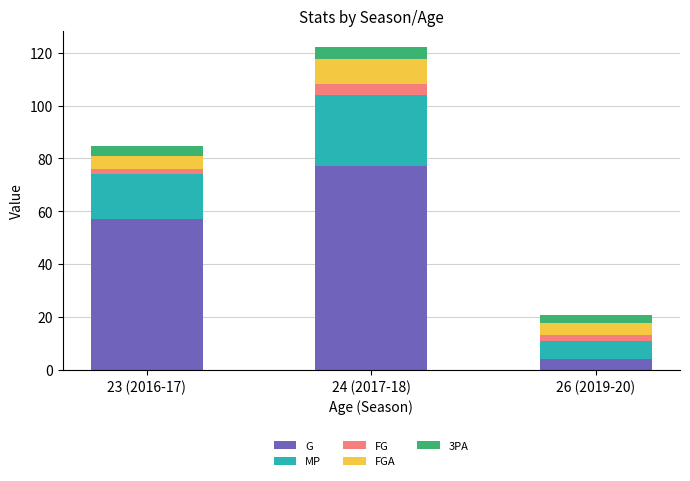

Where is G nearest to the value 40?

23 (2016-17)